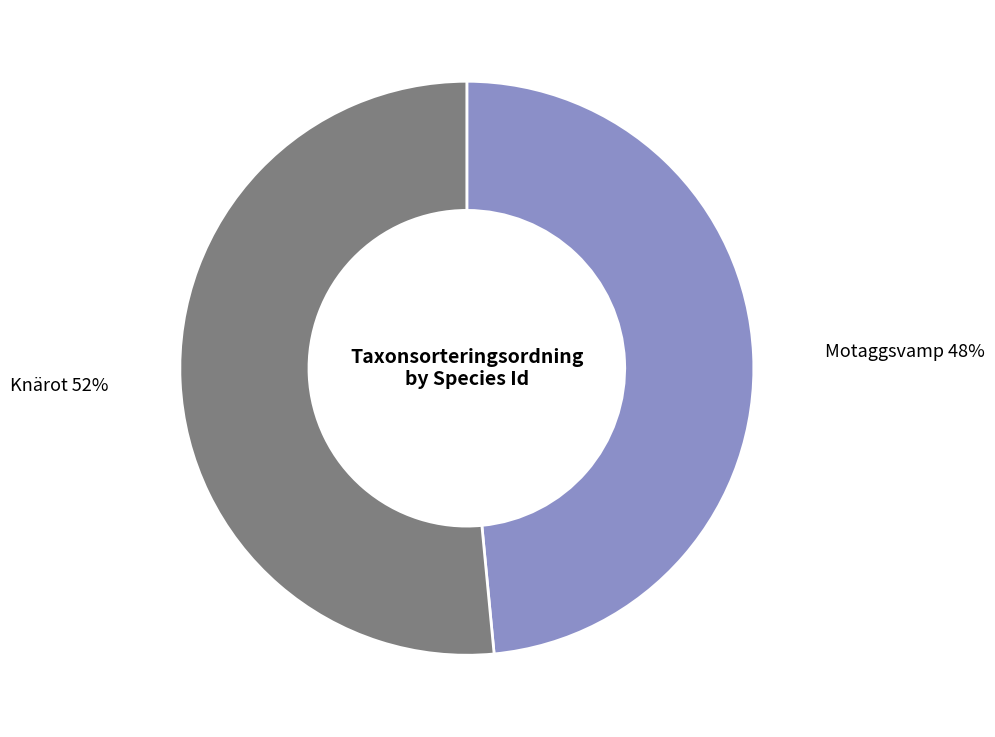

Is there any slice that represents more than half of the pie?

Yes